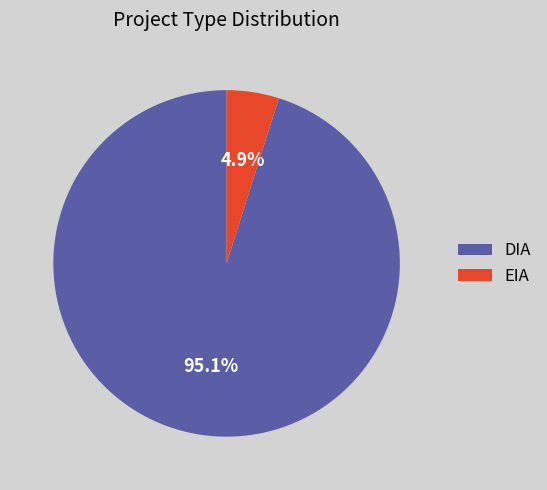

What is the total percentage of DIA and EIA?

100.0%